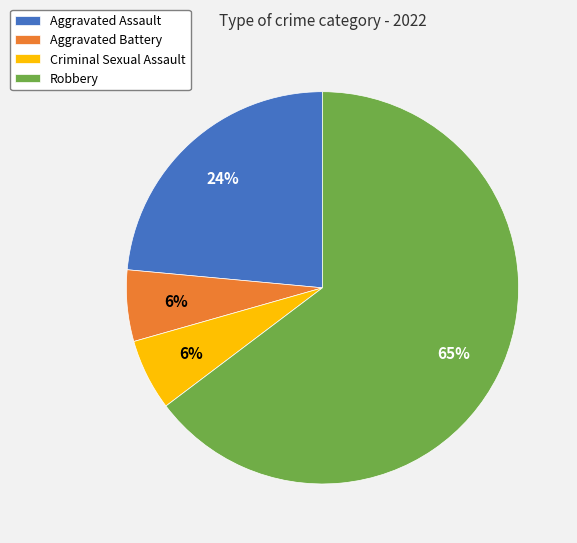

Count the number of slices in the pie.

4